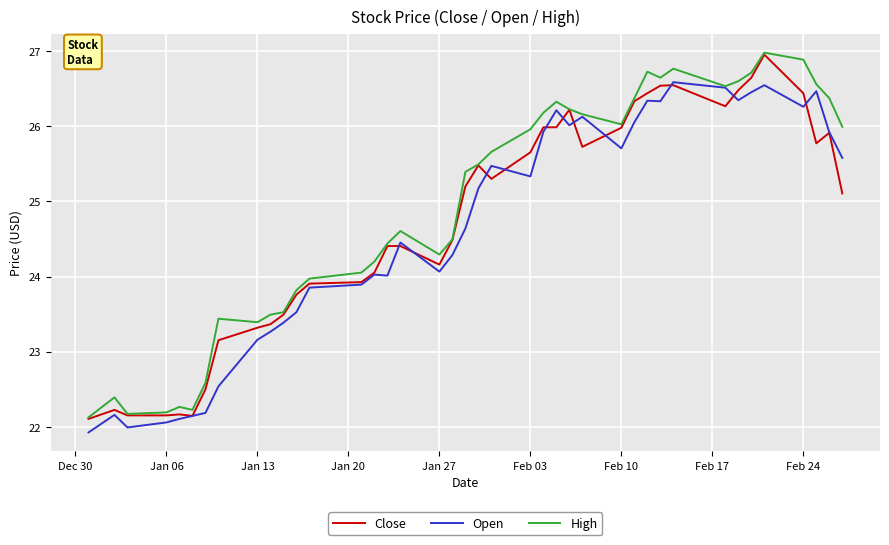

What is the maximum value shown in the chart?

27.0